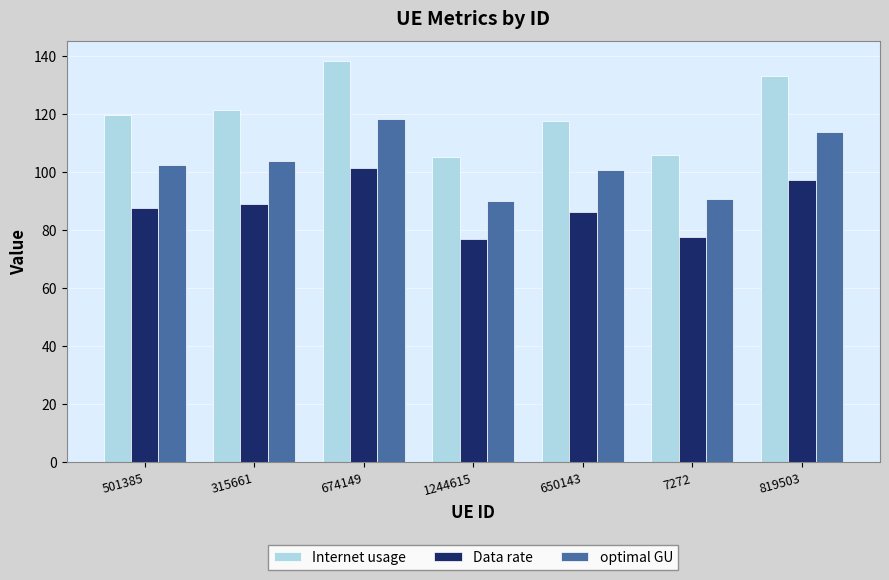

What is the label of the 5th bar from the left?

650143